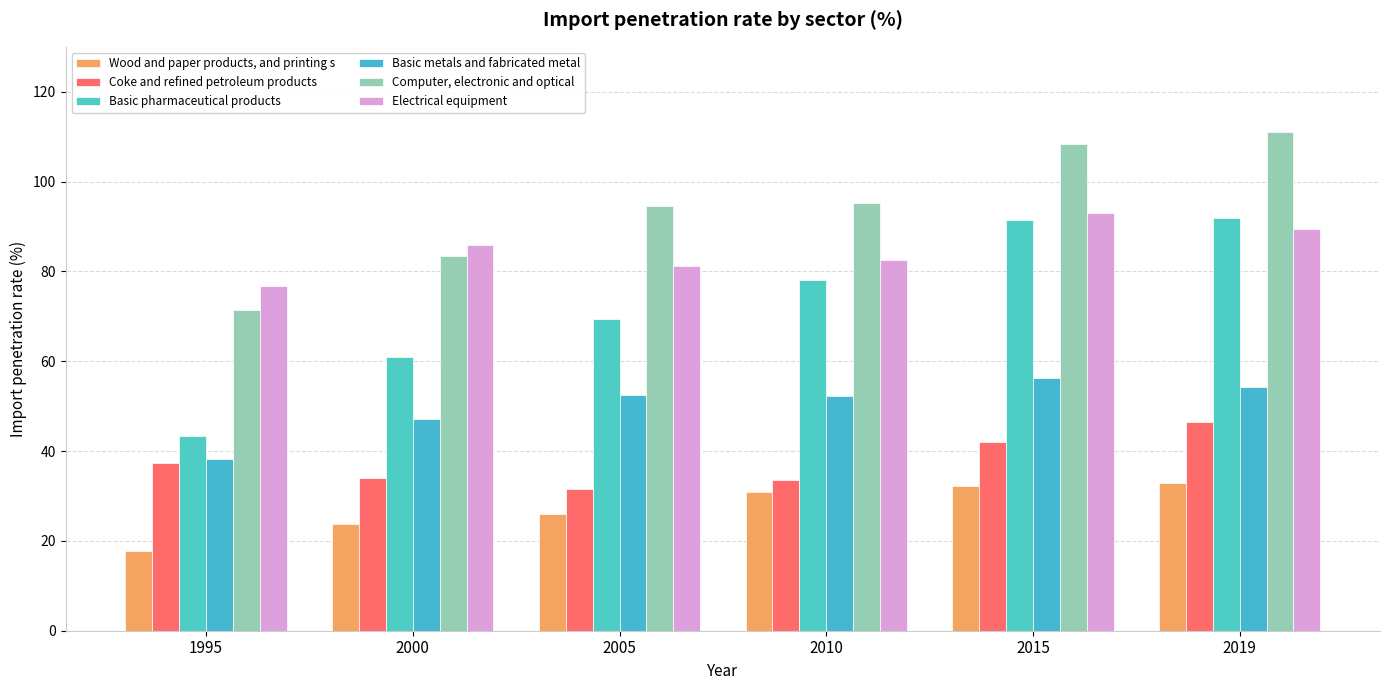

How many bars are there in each group?

6